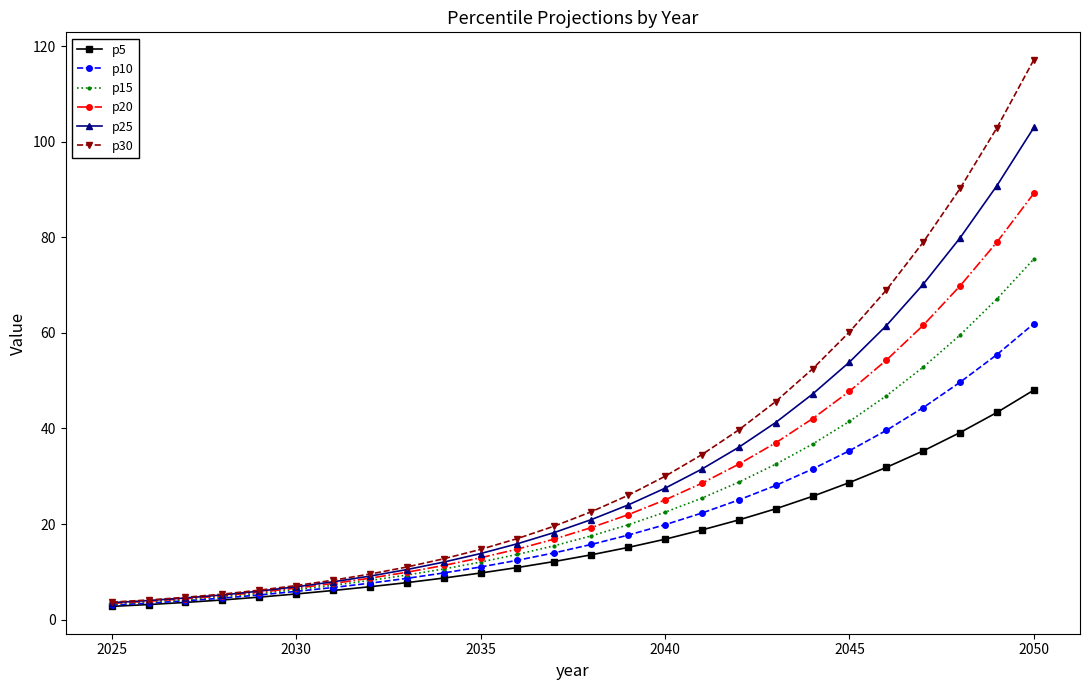

Rank the series by their average value, from lowest to highest.

p5, p10, p15, p20, p25, p30